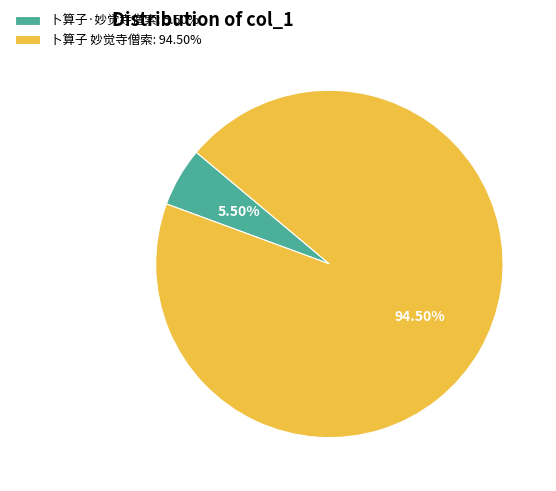

Which has a higher value, 卜算子·妙觉寺僧索: 5.50% or 卜算子 妙觉寺僧索: 94.50%?

卜算子 妙觉寺僧索: 94.50%